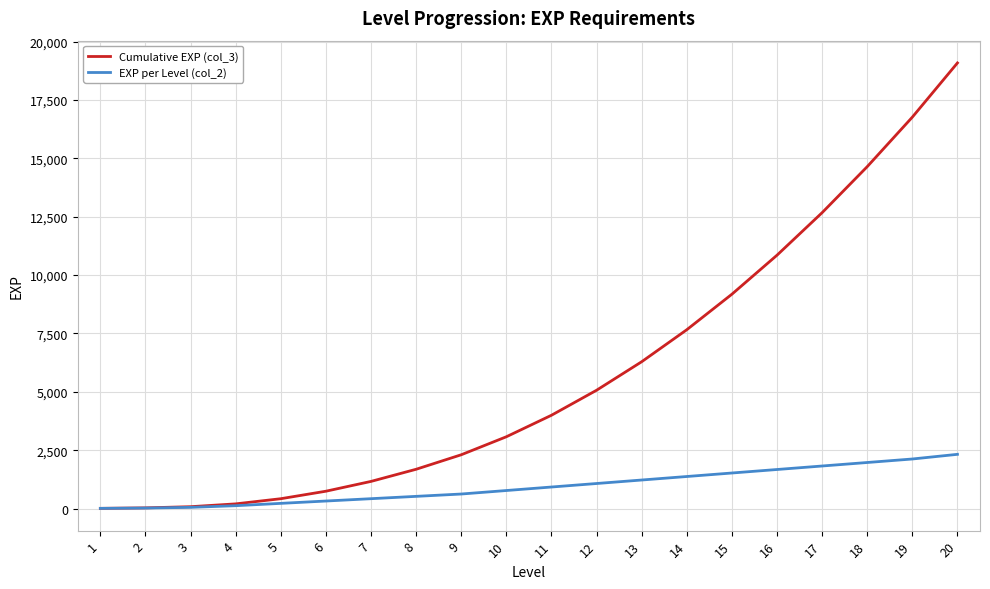

How many values in the EXP per Level (col_2) series are below 921?

10